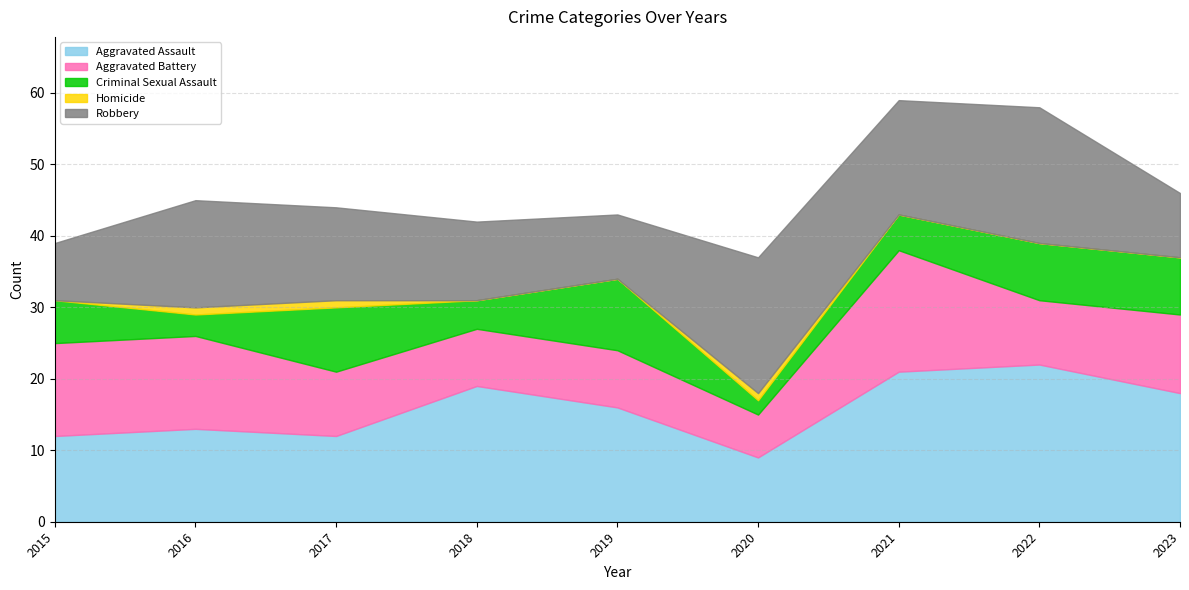

How many lines are shown in the chart?

5